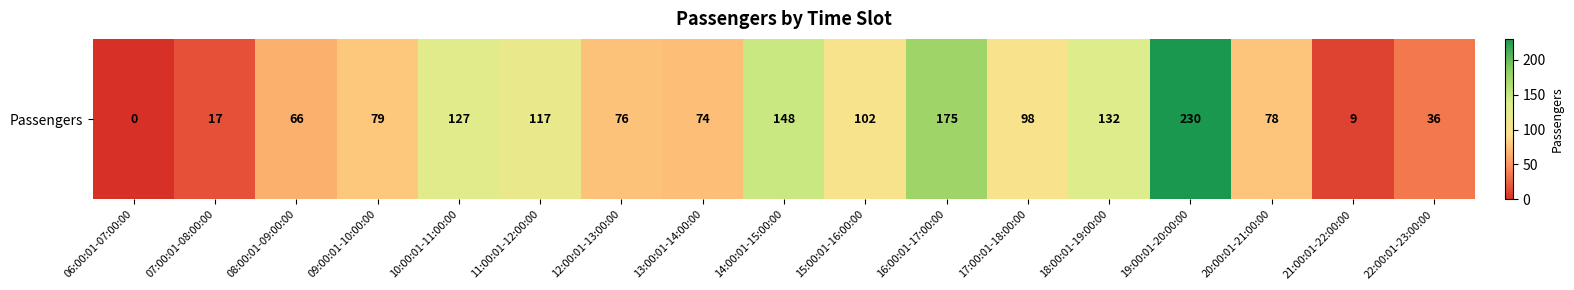

Rank the categories by value from highest to lowest.

19:00:01-20:00:00, 16:00:01-17:00:00, 14:00:01-15:00:00, 18:00:01-19:00:00, 10:00:01-11:00:00, 11:00:01-12:00:00, 15:00:01-16:00:00, 17:00:01-18:00:00, 09:00:01-10:00:00, 20:00:01-21:00:00, 12:00:01-13:00:00, 13:00:01-14:00:00, 08:00:01-09:00:00, 22:00:01-23:00:00, 07:00:01-08:00:00, 21:00:01-22:00:00, 06:00:01-07:00:00